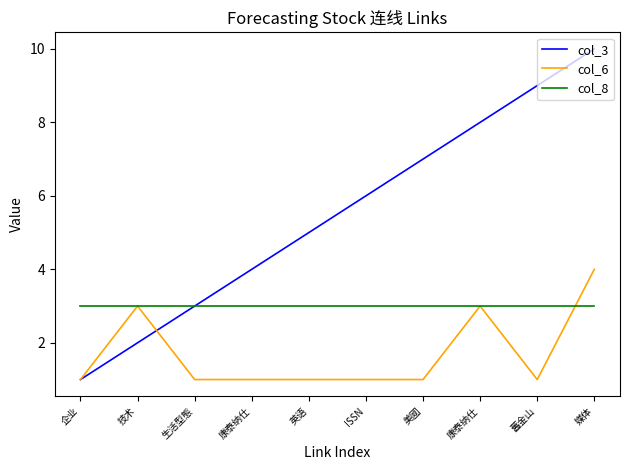

Is it true that col_3 equals 7 at 美國?

True